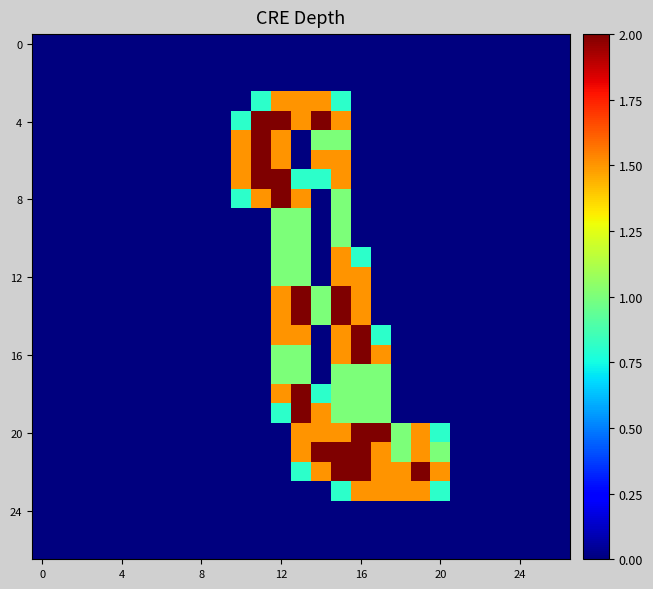

How many data points does each series have?

27